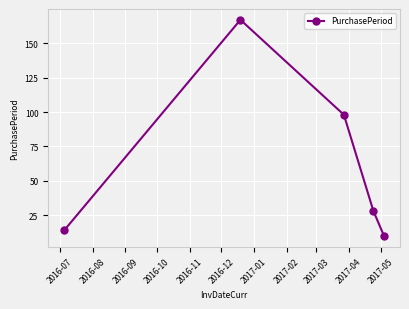

What is the average value?

63